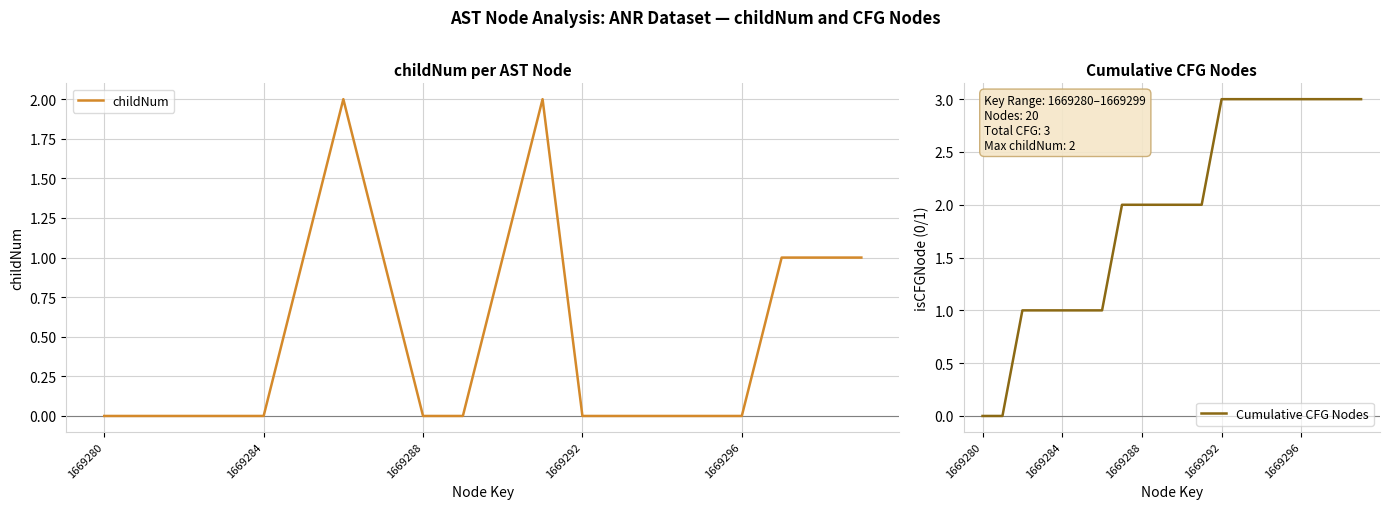

Where do Cumulative CFG Nodes and childNum first cross each other?

6 and 7